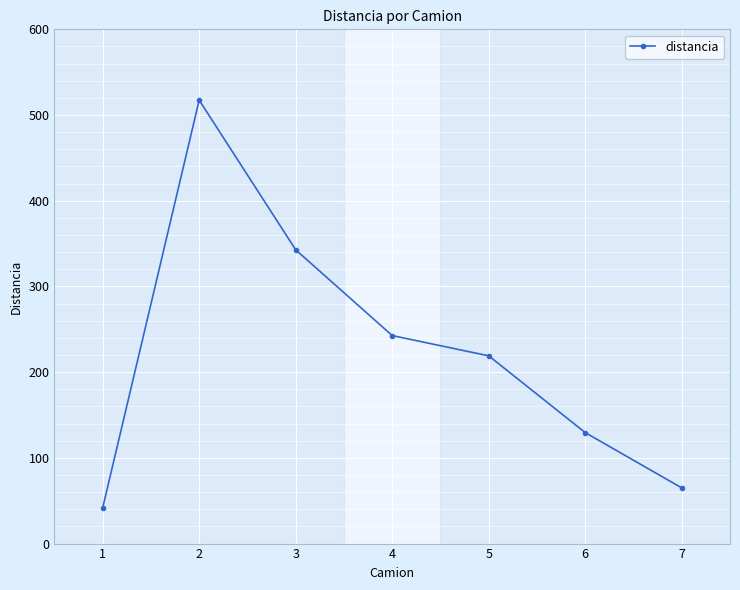

Does the chart display data point markers on the line(s)?

Yes